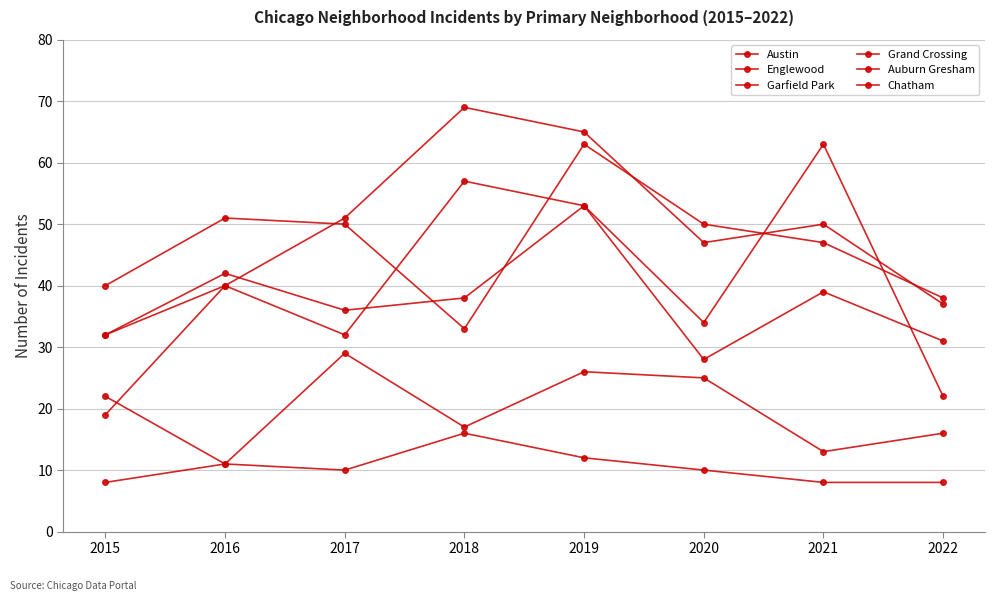

What is the total value across all series at 2020?

194